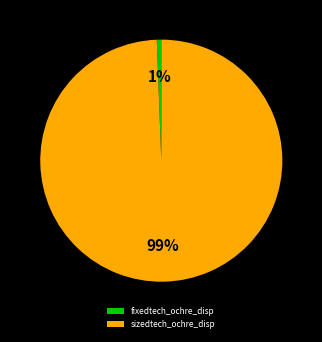

To the nearest percent, what is the combined percentage of fixedtech_ochre_disp and sizedtech_ochre_disp?

100%